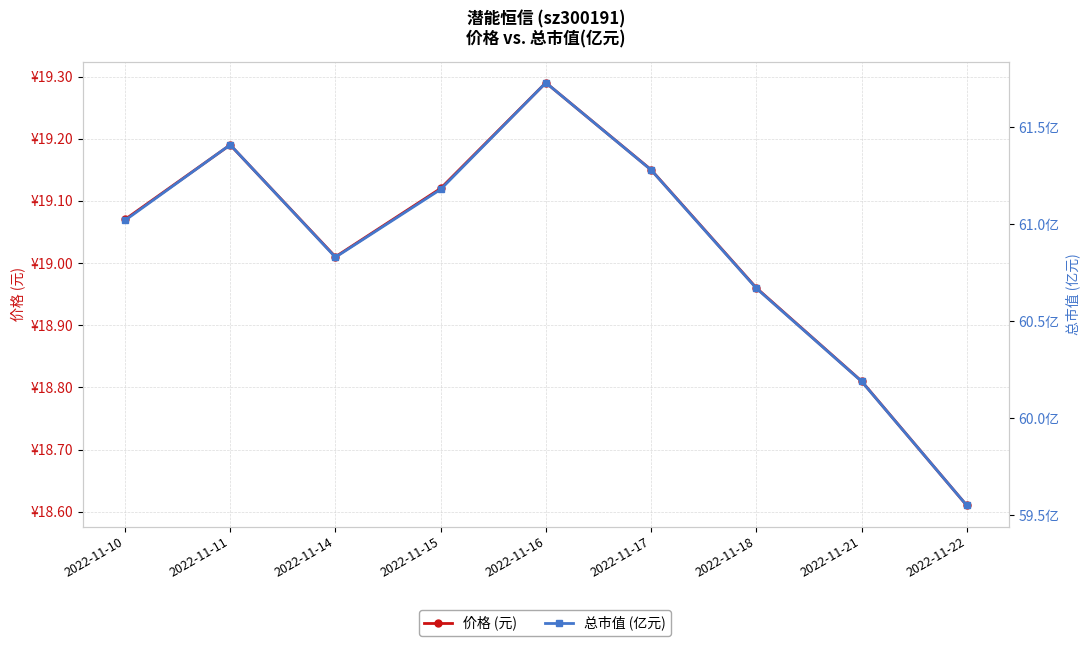

Where does the 价格 (元) series first go above 19?

2022-11-10